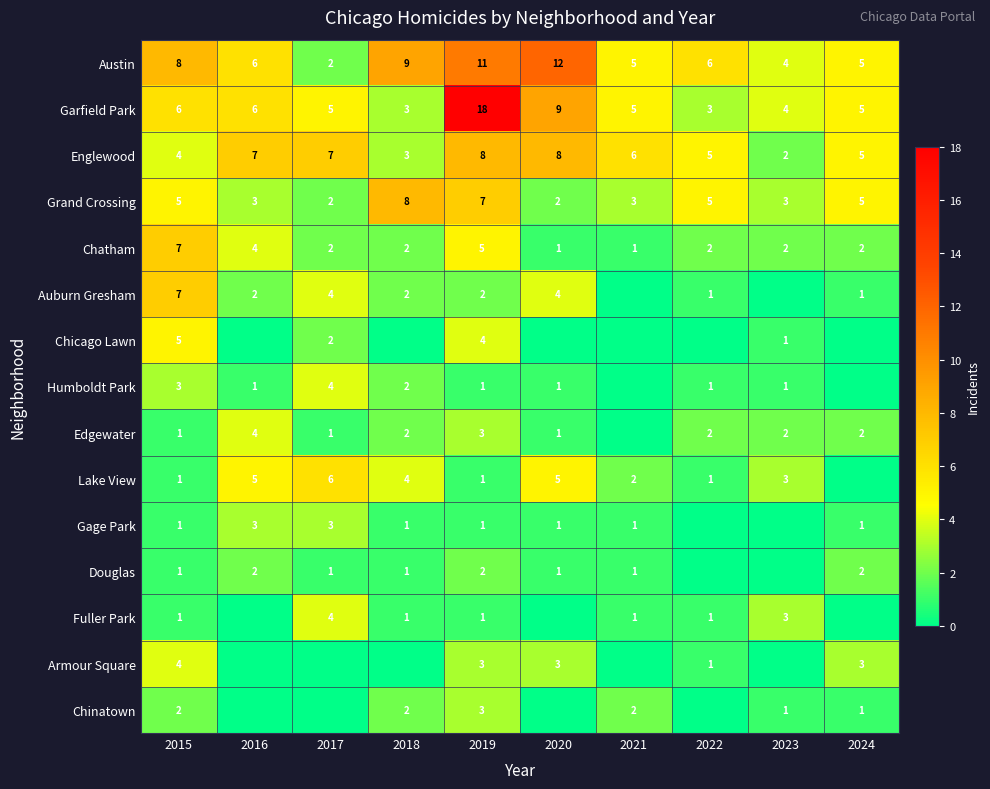

Between 2023 and 2015, which is larger?

2015